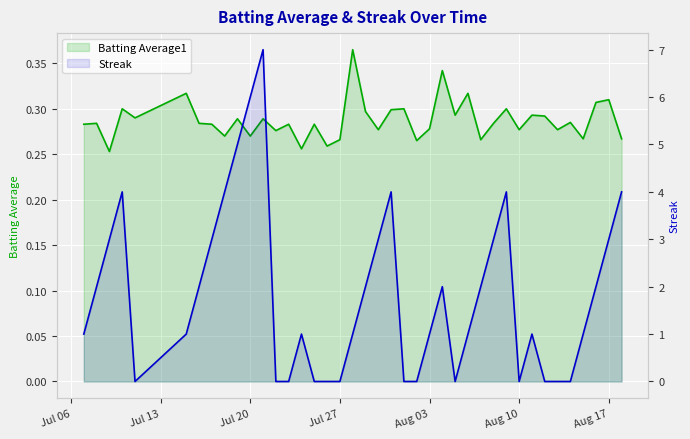

The Batting Average1 series shows 0.3 at Jul 20. True or false?

True